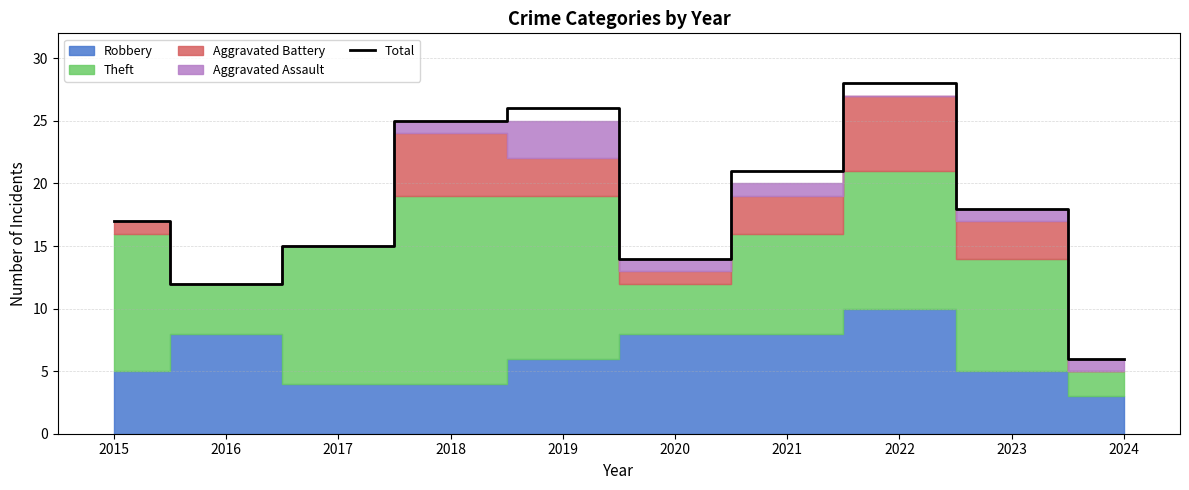

List the labels in order of value, smallest first.

2024, 2016, 2020, 2017, 2015, 2023, 2021, 2018, 2019, 2022